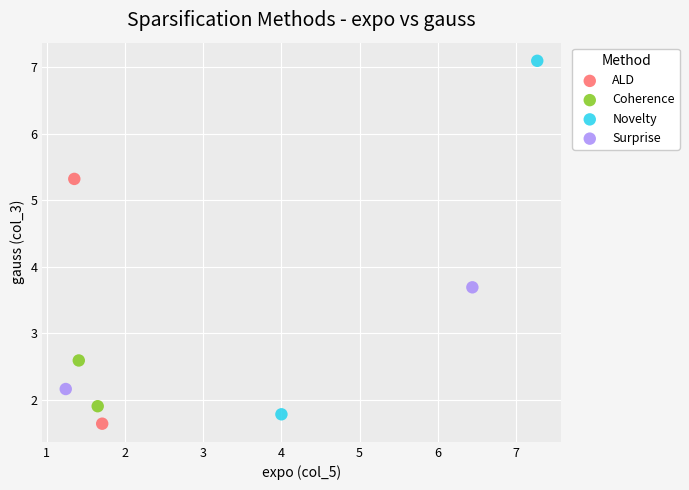

Which series has the largest Y range (max minus min)?

Novelty